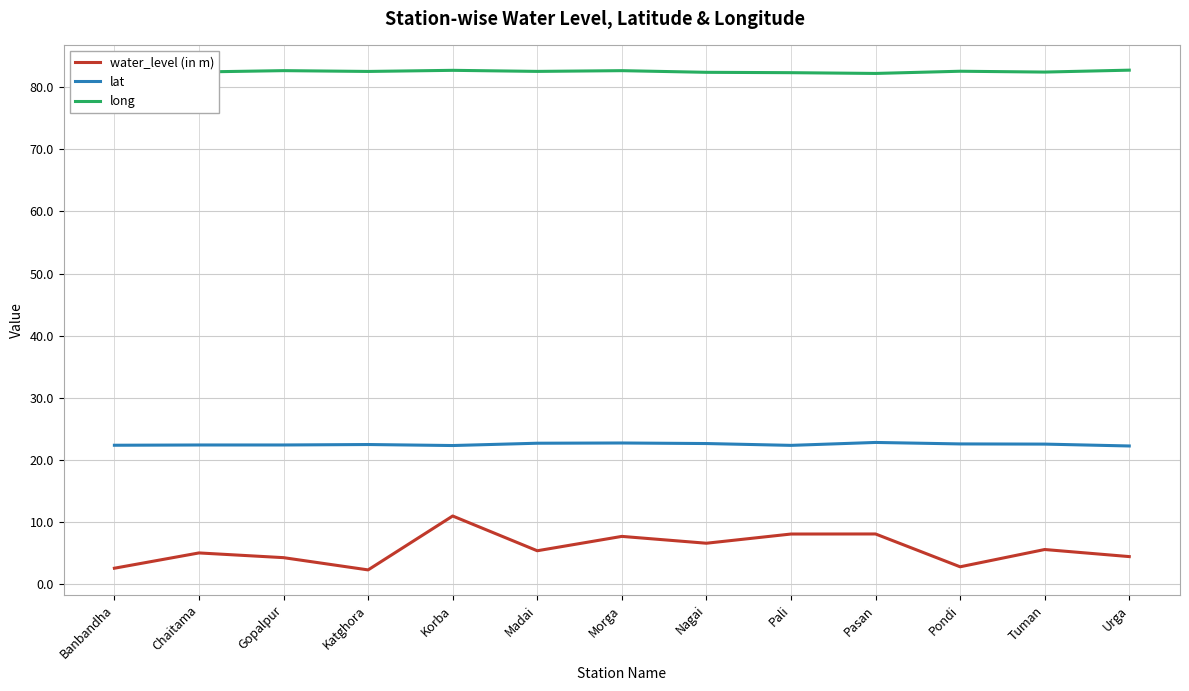

Rank the series by their average value, from highest to lowest.

long, lat, water_level (in m)